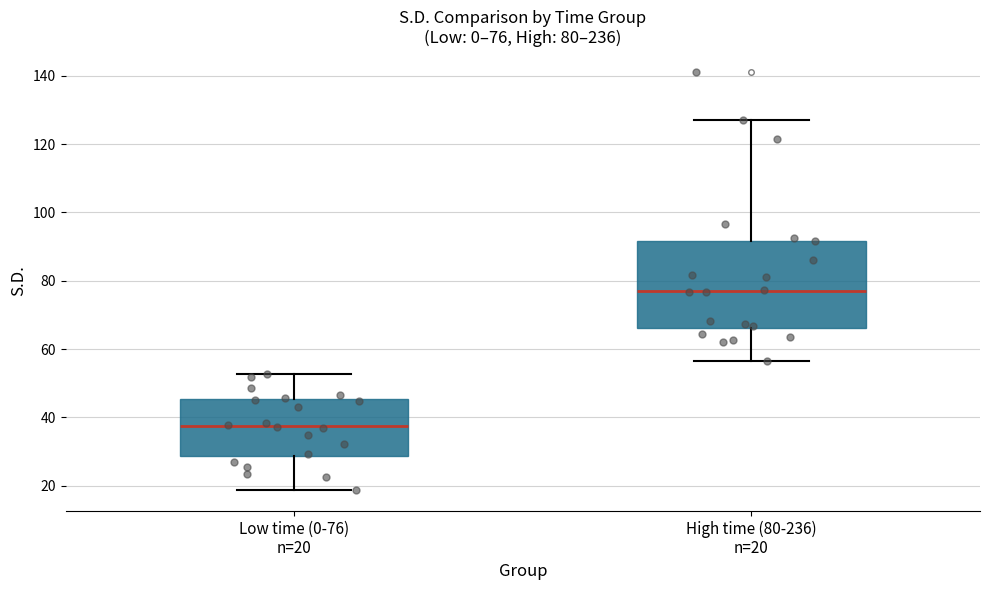

Comparing the boxes themselves (not the whiskers), which one is the tallest?

High time (80-236) n=20